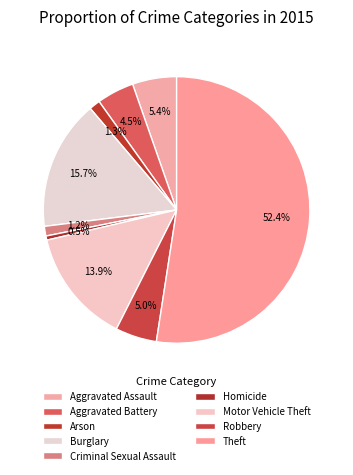

How many slices are in this pie chart?

9